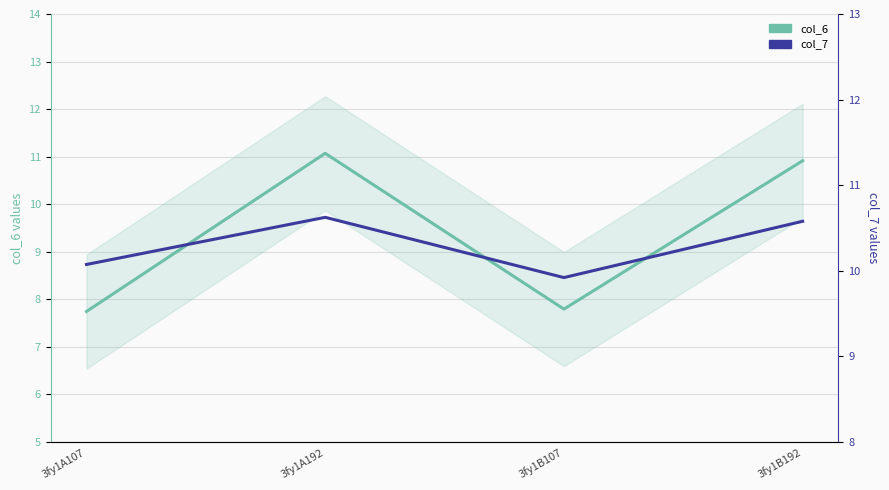

At which category is the sum across all series the highest?

3fy1A192